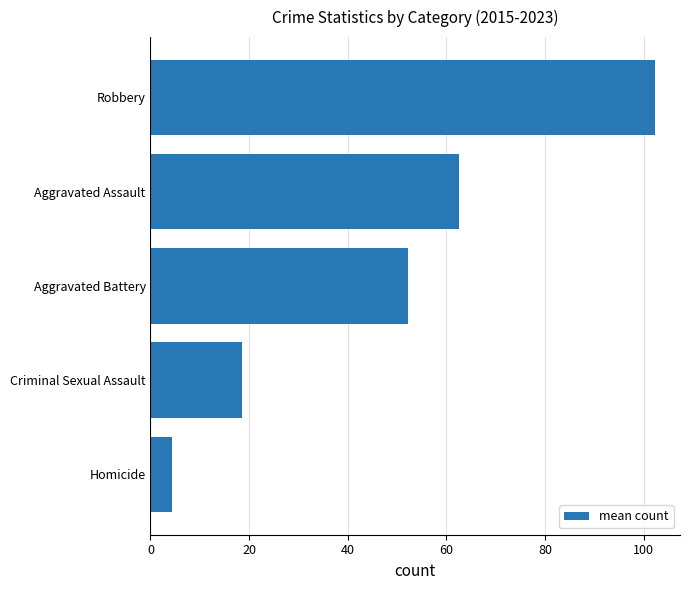

Is it true that the value at Robbery is 102.2?

True